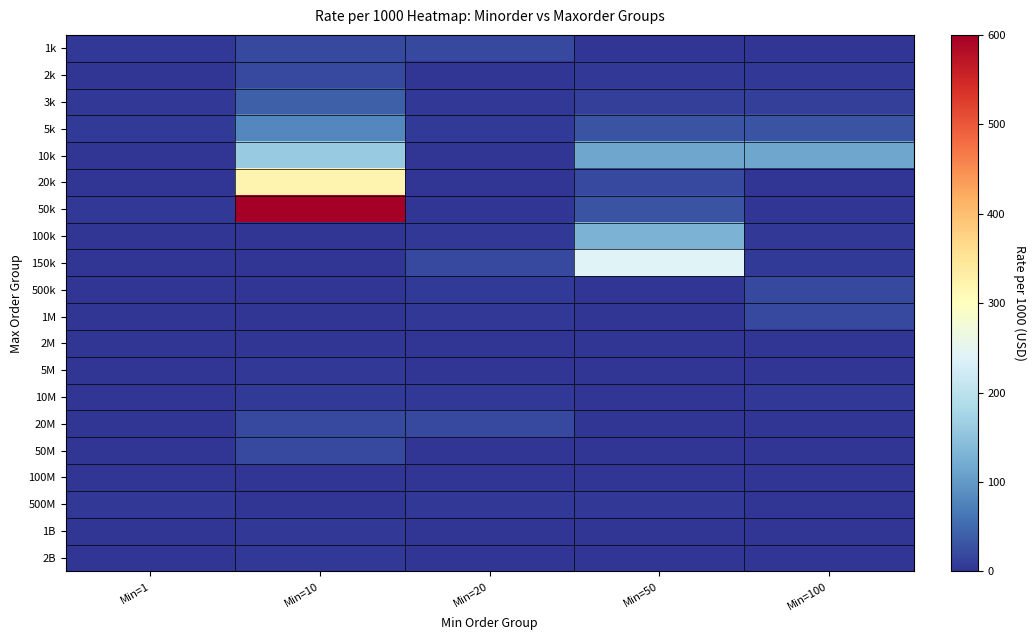

Reading left to right, transcribe all the data shown in this chart.

1k: Min=1=4.5	Min=10=20.0	Min=20=20.0	Min=50=1.2	Min=100=1.2
2k: Min=1=1.6	Min=10=20.0	Min=20=0.9	Min=50=3.7	Min=100=3.7
3k: Min=1=2.8	Min=10=40.0	Min=20=2.8	Min=50=11.6	Min=100=11.6
5k: Min=1=6.5	Min=10=80.0	Min=20=6.5	Min=50=29.0	Min=100=29.0
10k: Min=1=0.9	Min=10=160.0	Min=20=0.7	Min=50=114.0	Min=100=114.0
20k: Min=1=2.1	Min=10=320.0	Min=20=0.8	Min=50=20.0	Min=100=1.2
50k: Min=1=3.8	Min=10=600.0	Min=20=1.2	Min=50=30.0	Min=100=1.6
100k: Min=1=0.2	Min=10=0.8	Min=20=4.5	Min=50=130.0	Min=100=2.8
150k: Min=1=0.4	Min=10=1.2	Min=20=20.0	Min=50=240.0	Min=100=6.5
500k: Min=1=0.8	Min=10=1.2	Min=20=6.5	Min=50=0.4	Min=100=20.0
1M: Min=1=0.9	Min=10=1.0	Min=20=2.8	Min=50=0.8	Min=100=20.0
2M: Min=1=0.9	Min=10=1.6	Min=20=0.8	Min=50=0.9	Min=100=0.9
5M: Min=1=0.9	Min=10=2.8	Min=20=1.2	Min=50=0.9	Min=100=2.1
10M: Min=1=0.8	Min=10=6.5	Min=20=4.5	Min=50=1.1	Min=100=3.8
20M: Min=1=1.1	Min=10=20.0	Min=20=20.0	Min=50=1.2	Min=100=0.2
50M: Min=1=1.2	Min=10=20.0	Min=20=0.9	Min=50=2.3	Min=100=0.4
100M: Min=1=2.3	Min=10=0.9	Min=20=2.1	Min=50=2.1	Min=100=0.8
500M: Min=1=4.5	Min=10=2.1	Min=20=3.8	Min=50=3.8	Min=100=0.9
1B: Min=1=0.7	Min=10=3.8	Min=20=0.2	Min=50=0.2	Min=100=0.9
2B: Min=1=0.8	Min=10=4.5	Min=20=0.4	Min=50=0.8	Min=100=0.8